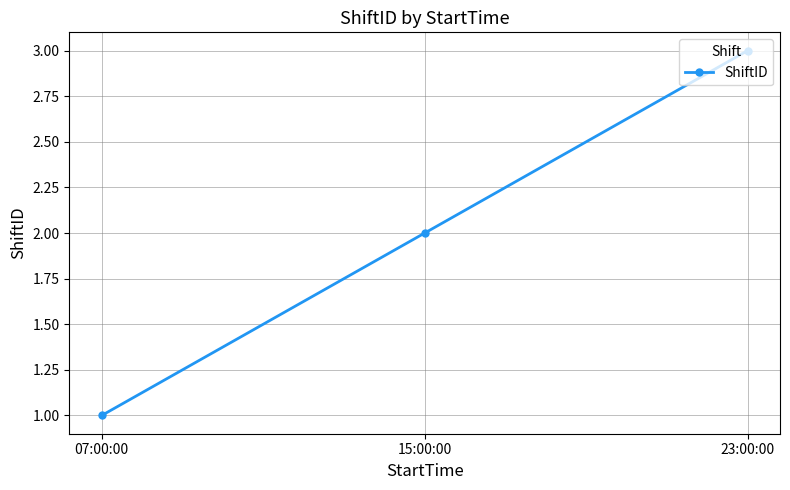

What is the value of the 2nd point from the left?

2